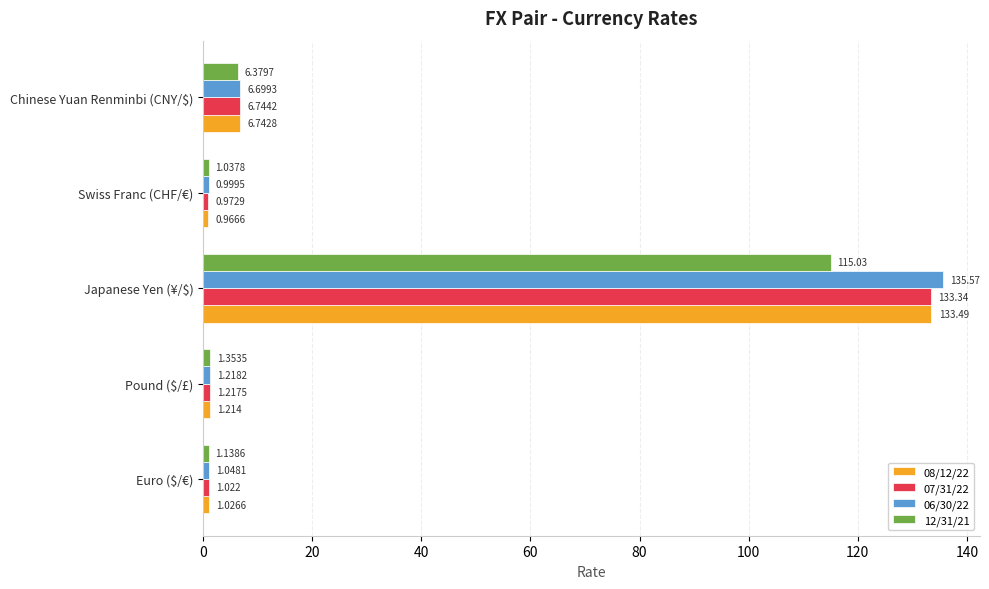

Where is 12/31/21 nearest to the value 58?

Chinese Yuan Renminbi (CNY/$)